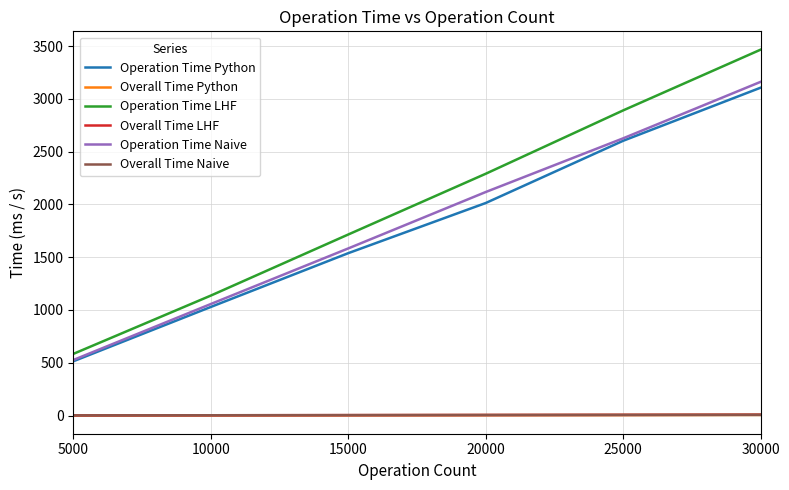

True or false: Overall Time Python and Operation Time Naive intersect in this chart.

False